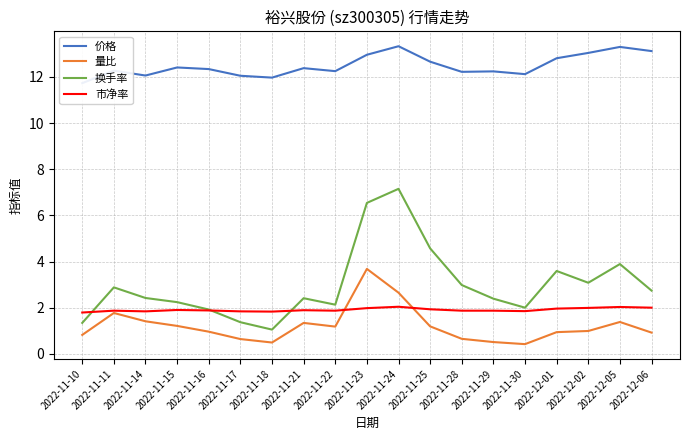

Which series has the largest range (max minus min)?

换手率